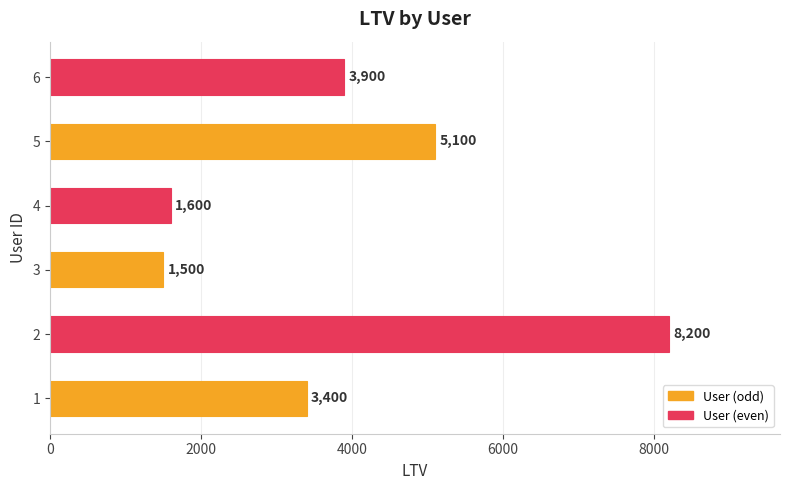

The chart shows a value of 1013 at 4. True or false?

False